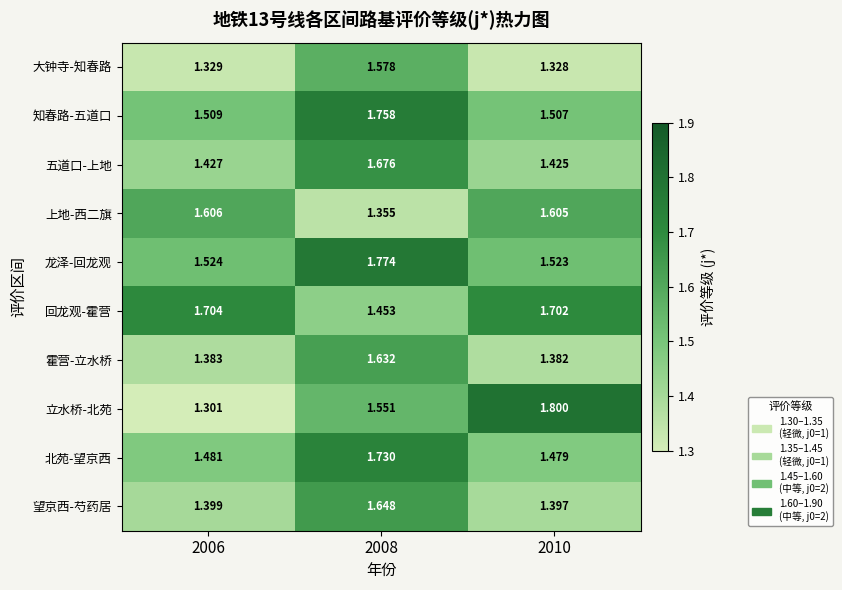

Which series has the widest spread of values?

立水桥-北苑